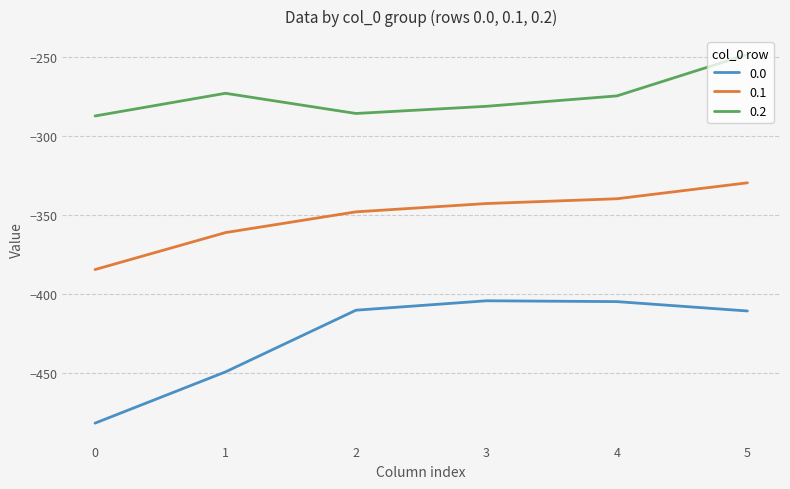

List the series in order of their peak value, highest first.

0.2, 0.1, 0.0